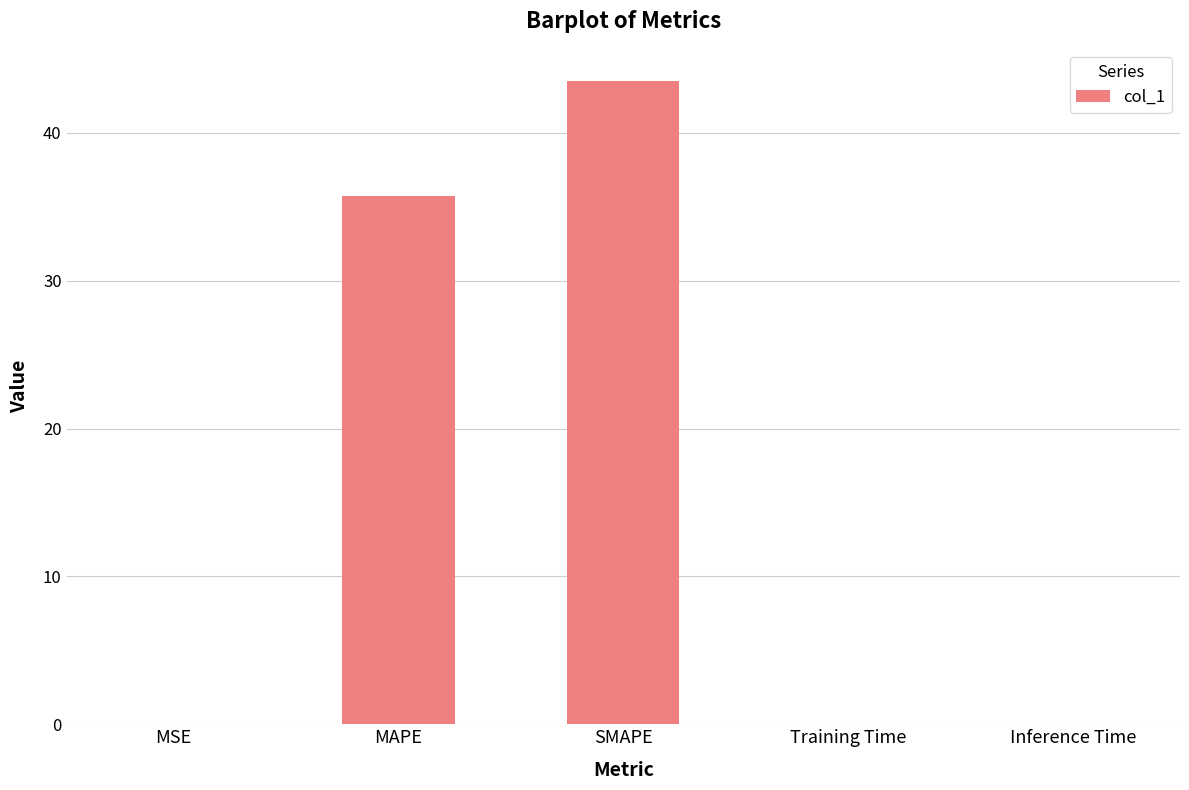

True or false: the data shows 0.0 at MSE.

True